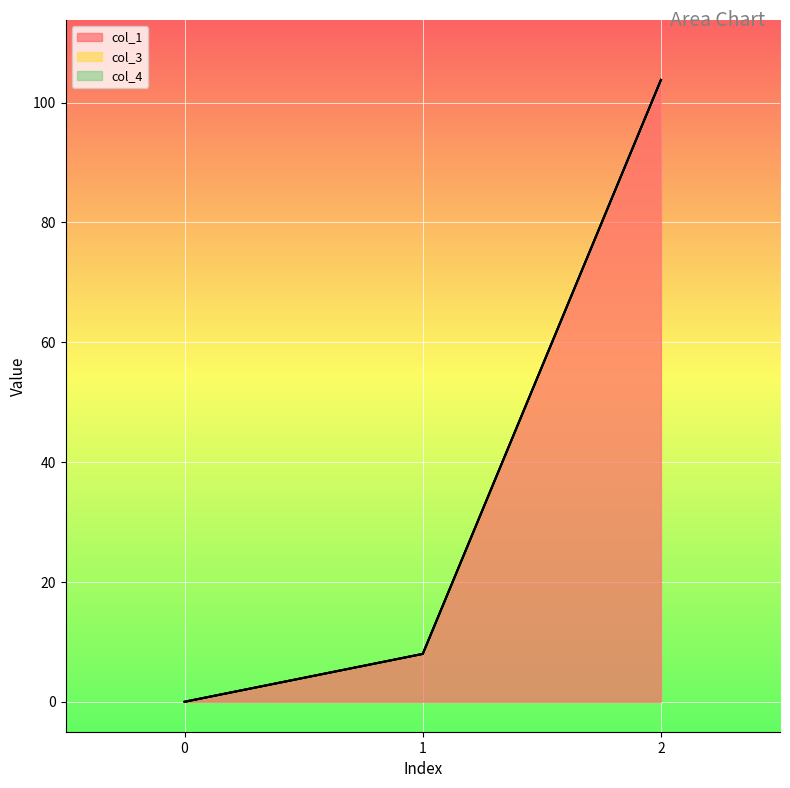

How many values in col_1 are above zero?

2